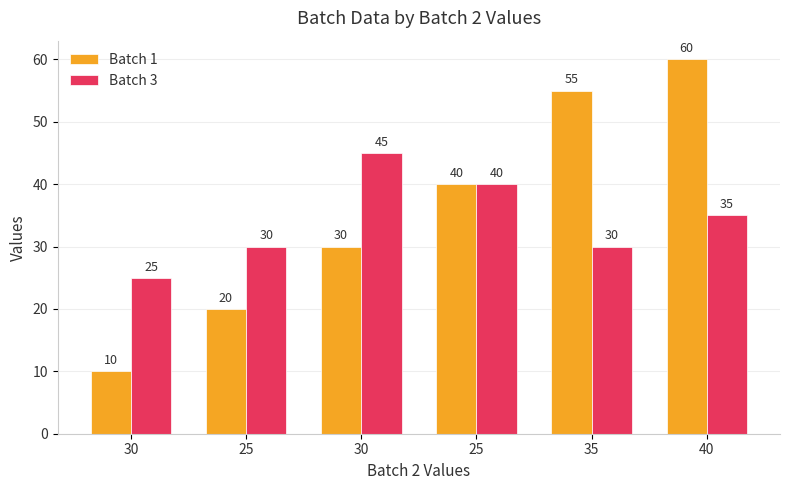

Which series has the widest spread of values?

Batch 1